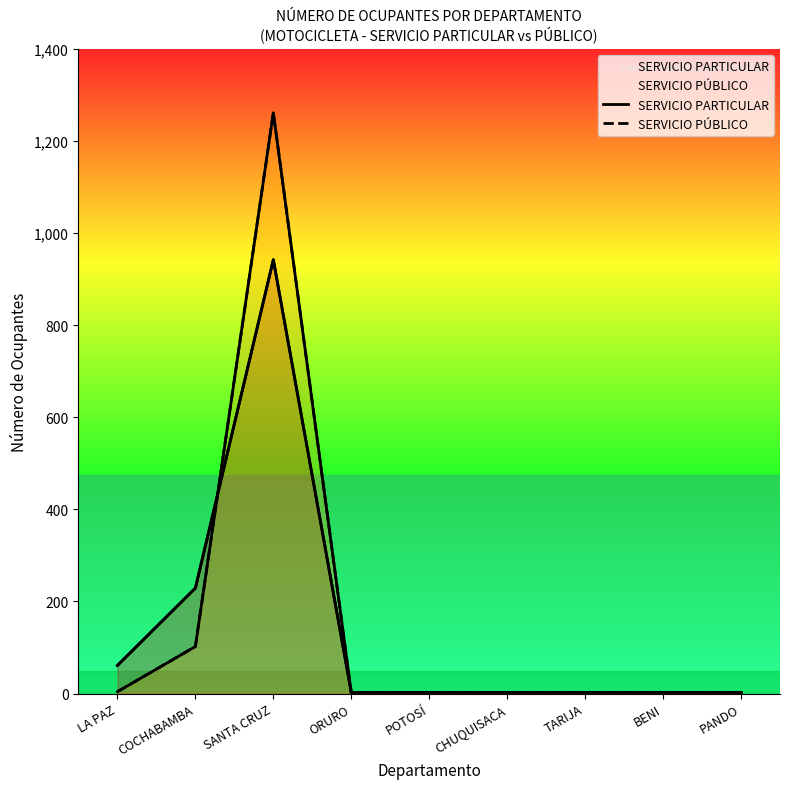

Between POTOSÍ and LA PAZ, which is larger?

LA PAZ